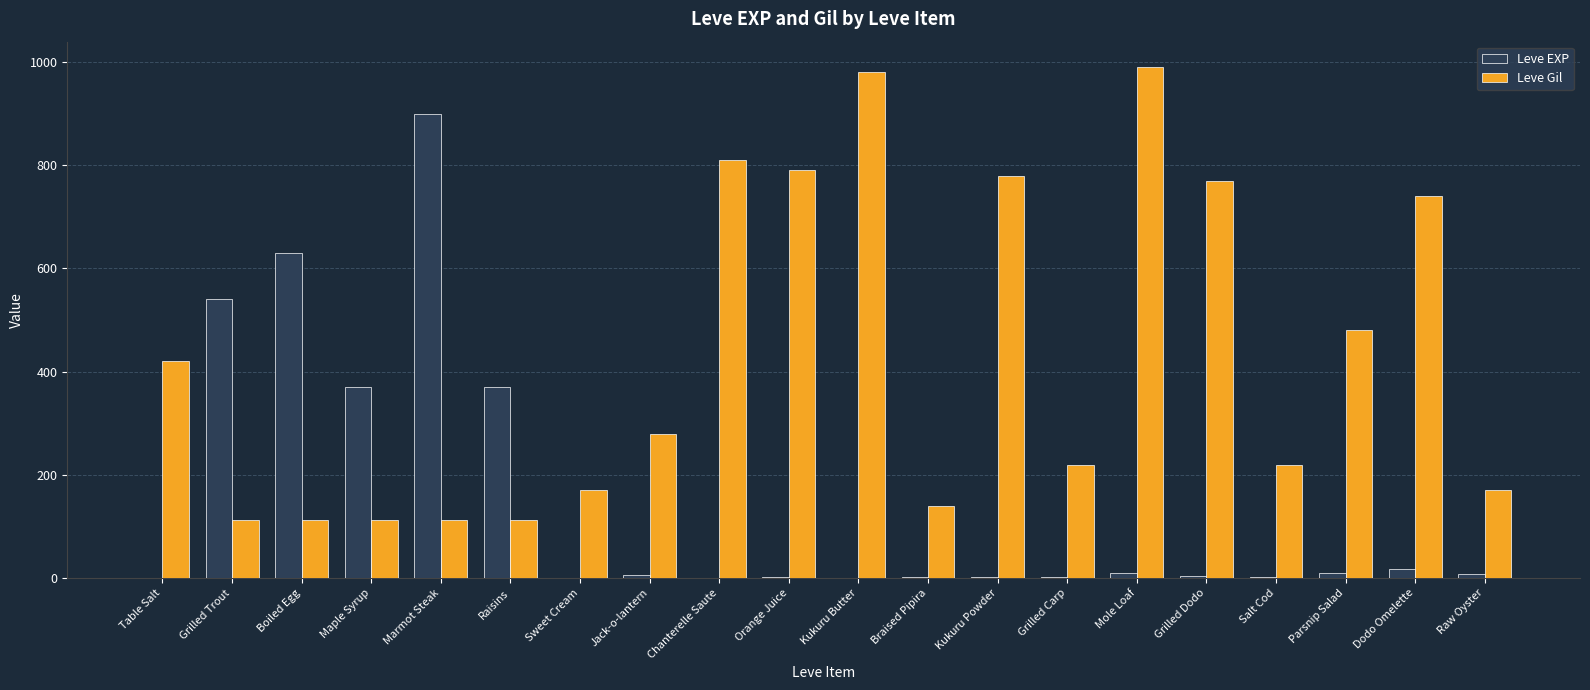

What is the greatest value displayed?

990